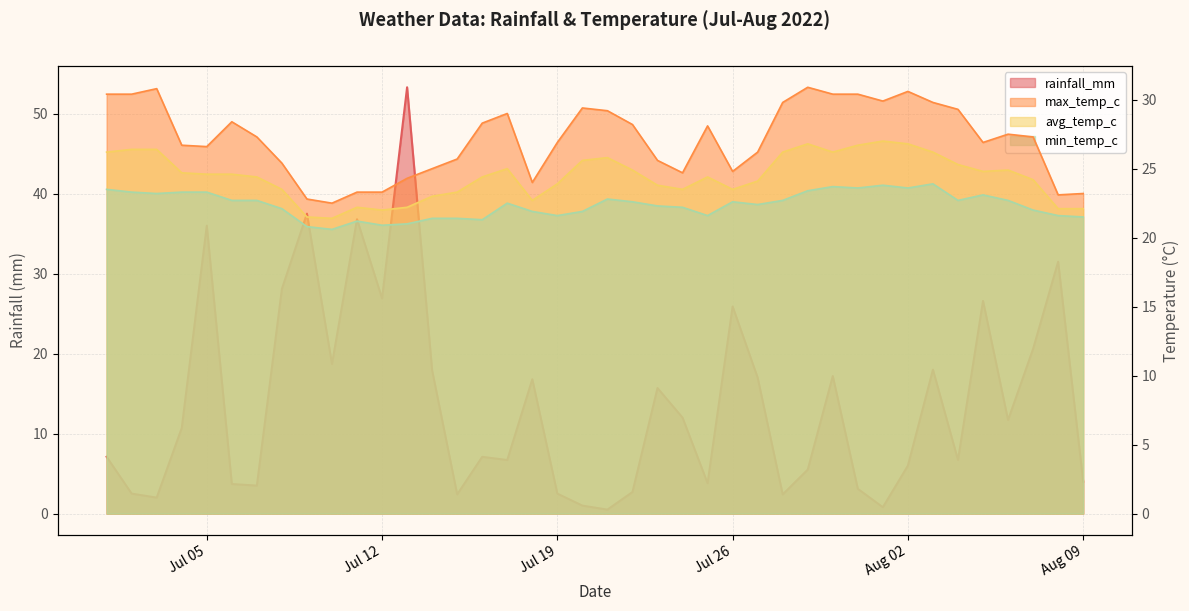

Which category has the lowest value across all series?

2022-07-21